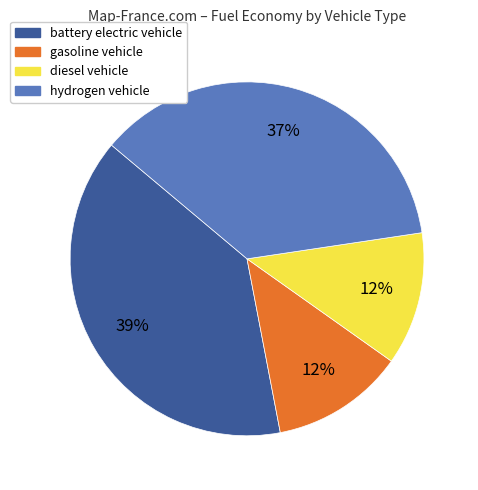

Does any single category account for the majority?

No